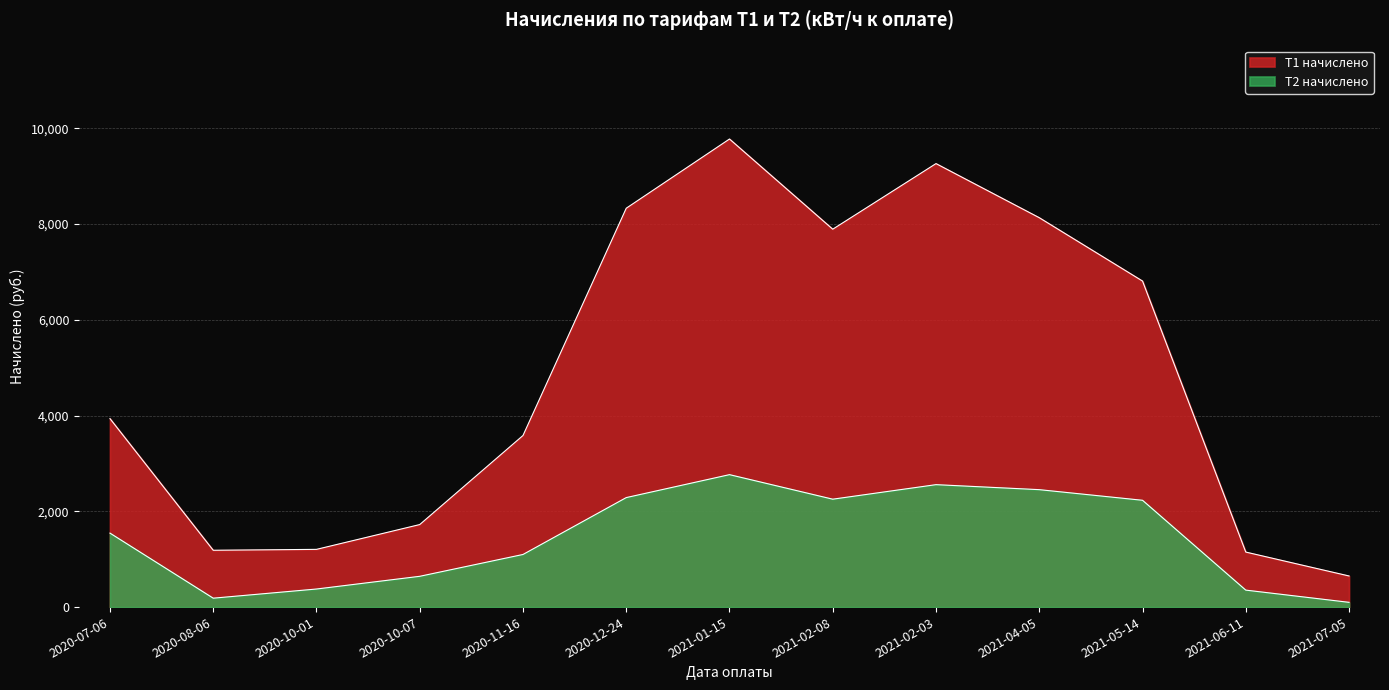

True or false: Т1 начислено and Т2 начислено cross at least once.

False